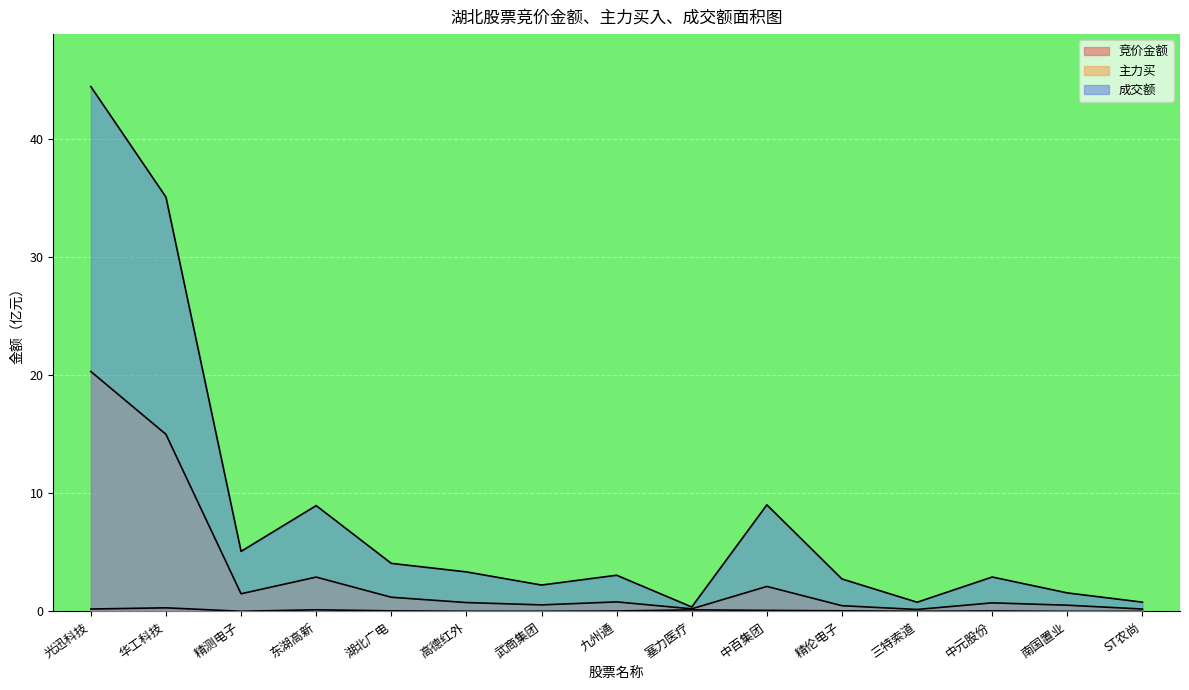

Which has a higher value, ST农尚 or 塞力医疗?

塞力医疗